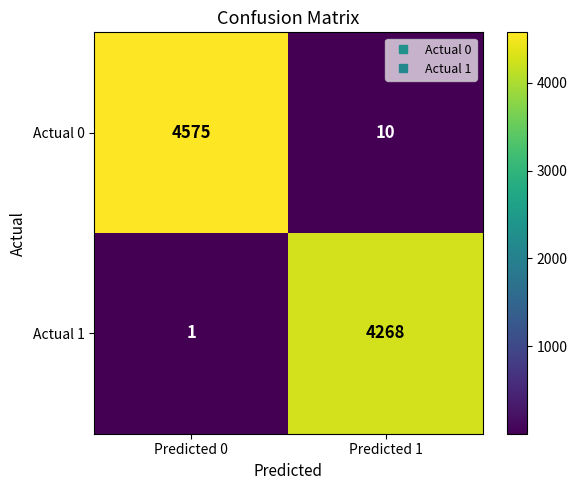

Is it true that Actual 1 equals 2 at Predicted 0?

False